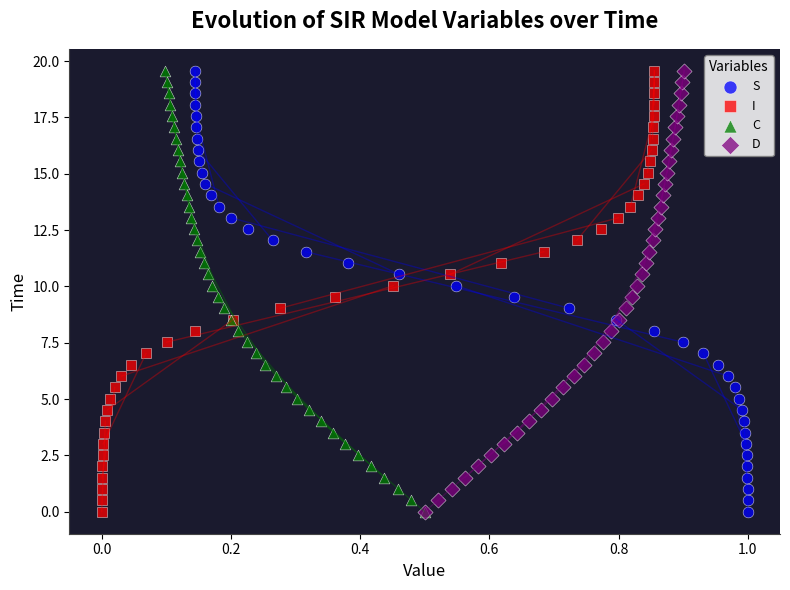

What are all the series names shown in the legend?

S, I, C, D